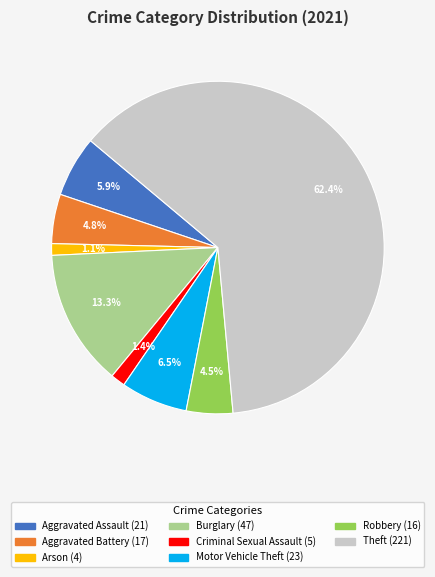

Is there a majority slice in this chart?

Yes